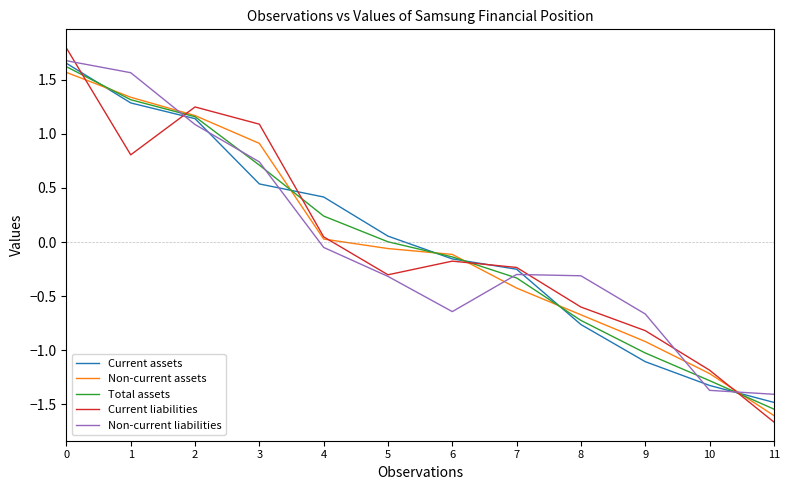

At how many categories does at least one series exceed 0?

6